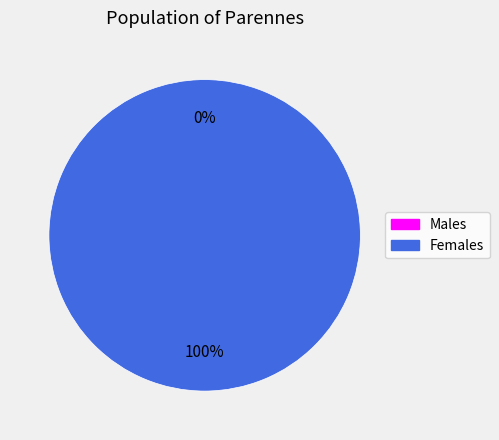

To the nearest percent, what is the average slice percentage?

50%